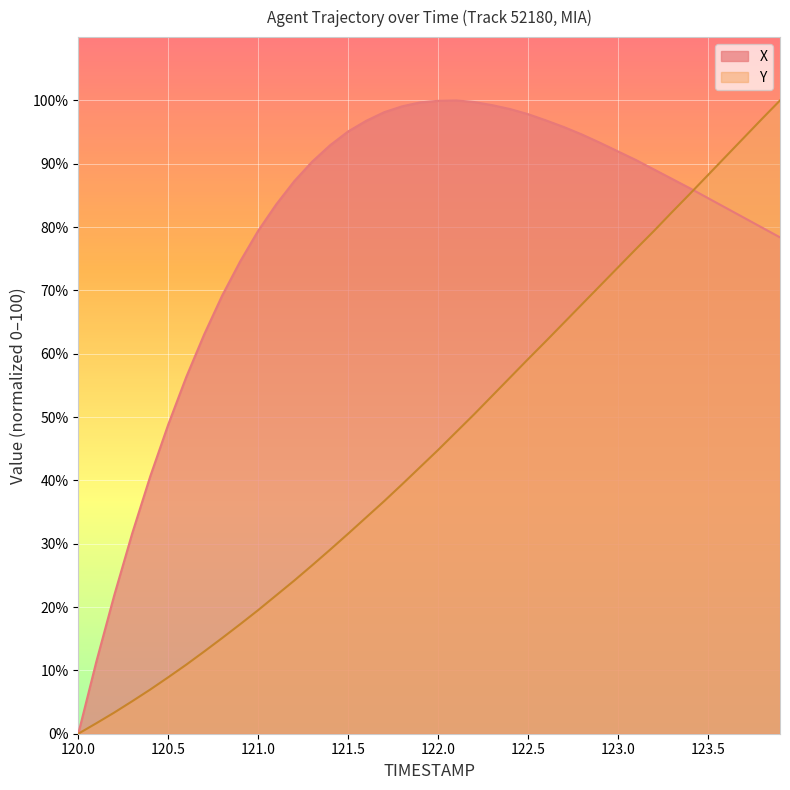

What is the highest value of the X series?

100.0